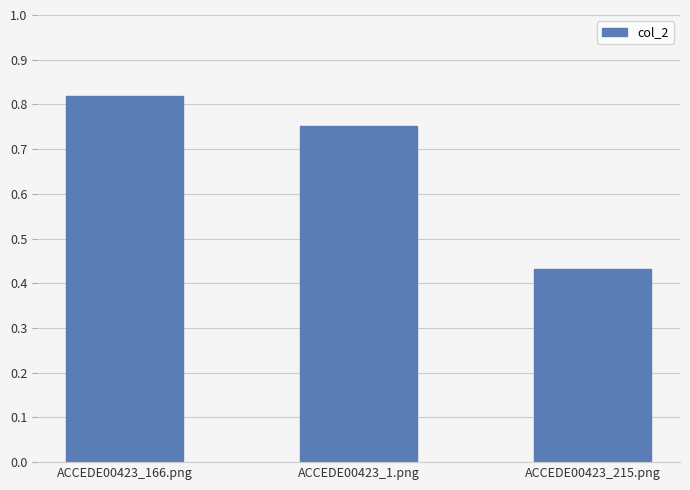

List the labels in order of value, largest first.

ACCEDE00423_166.png, ACCEDE00423_1.png, ACCEDE00423_215.png